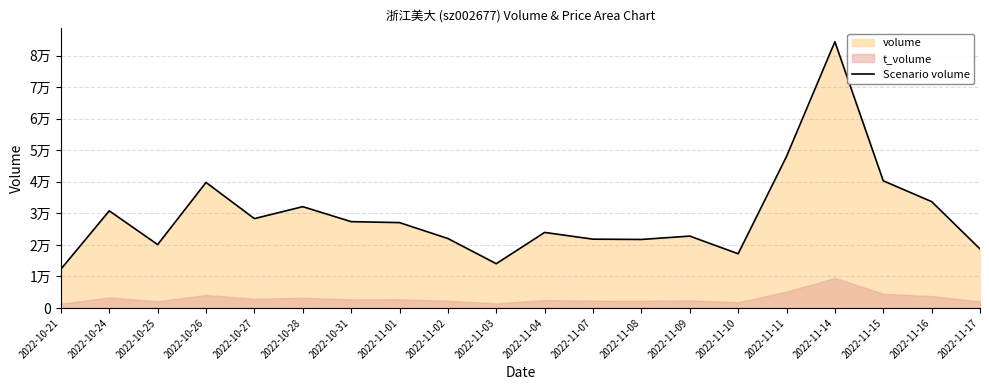

What is the label of the 17th point from the left?

2022-11-14